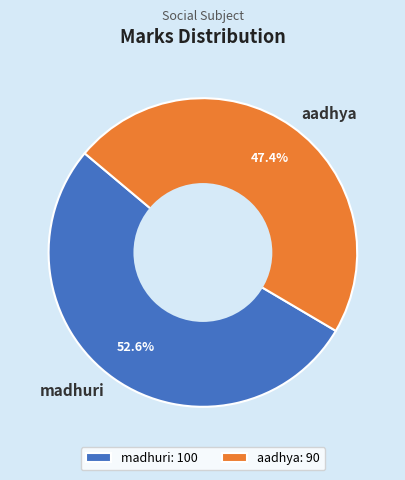

Is it true that aadhya is 42% of the pie?

False